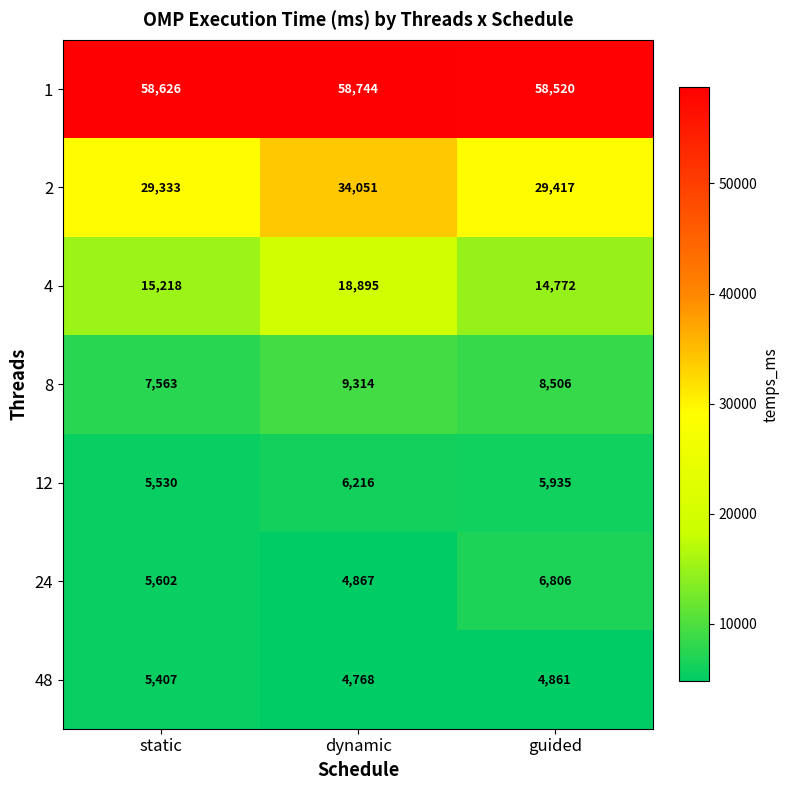

Reading left to right, transcribe all the data shown in this chart.

1: static=58626	dynamic=58744	guided=58520
2: static=29333	dynamic=34051	guided=29417
4: static=15218	dynamic=18895	guided=14772
8: static=7563	dynamic=9314	guided=8506
12: static=5530	dynamic=6216	guided=5935
24: static=5602	dynamic=4867	guided=6806
48: static=5407	dynamic=4768	guided=4861